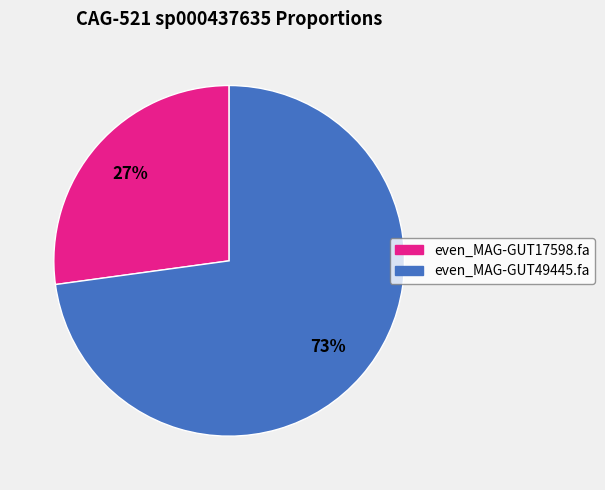

To the nearest percent, what percentage of the pie is even_MAG-GUT49445.fa?

73%